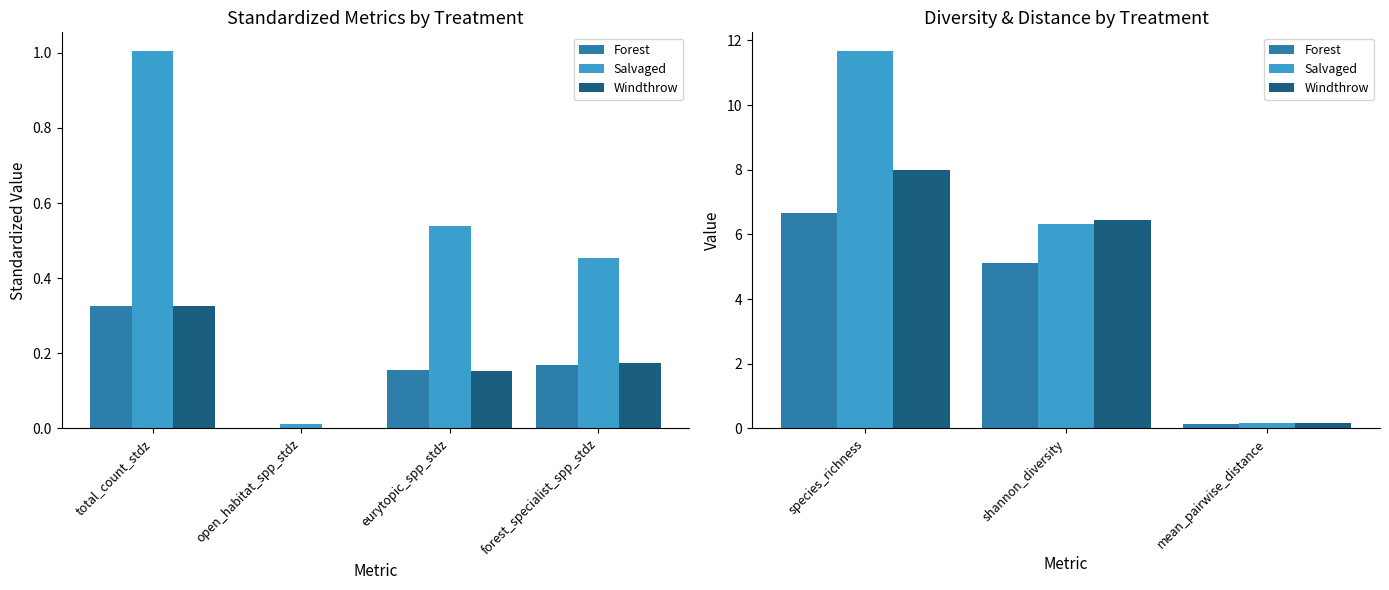

What is the value of the Salvaged bar at the 2nd from the left?

6.3